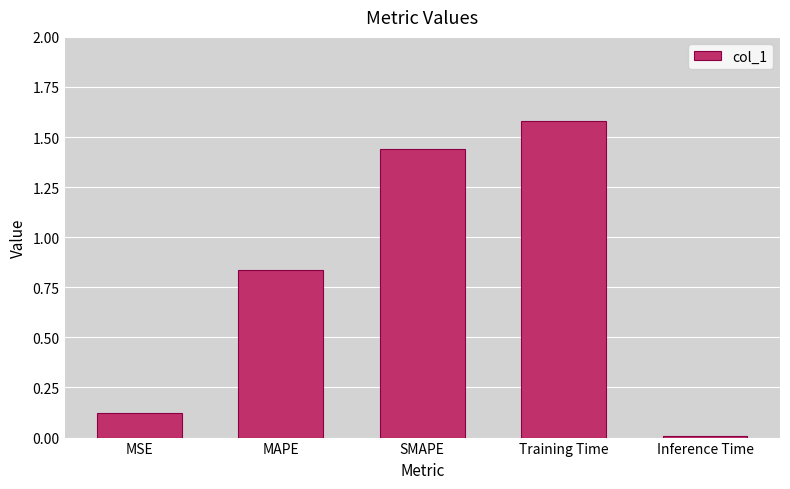

What is the label of the 2nd bar from the right?

Training Time